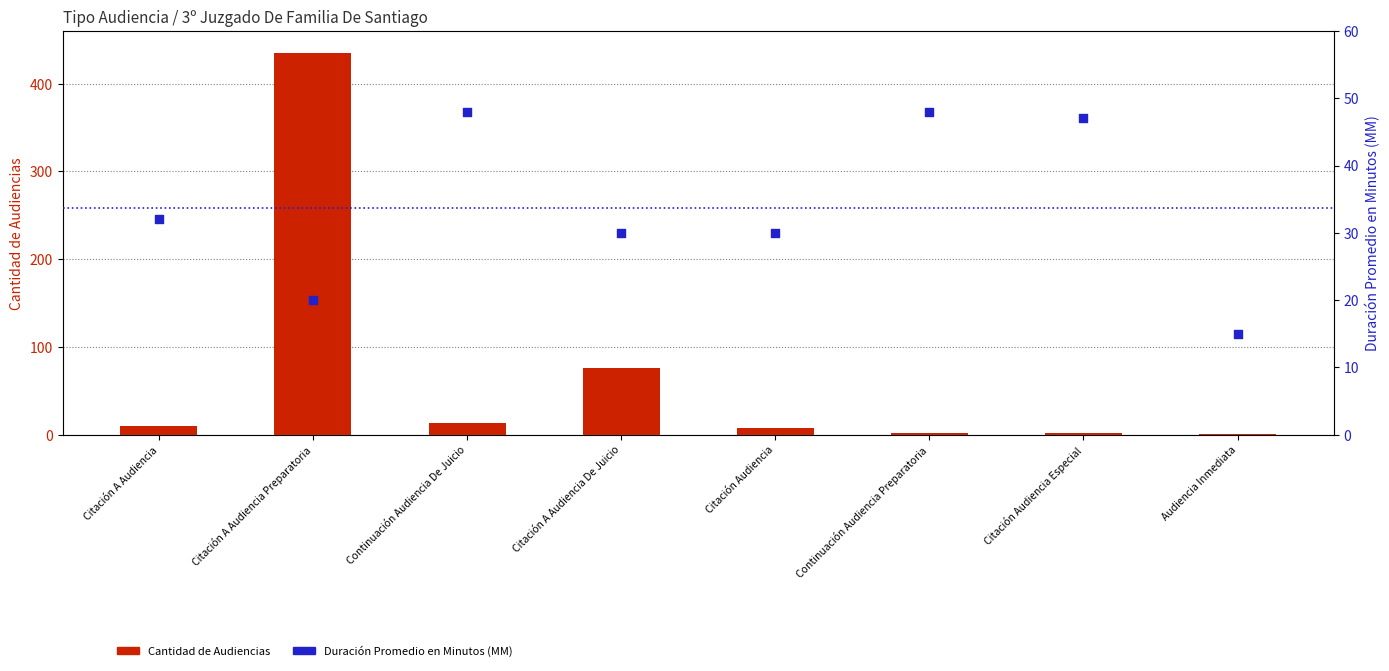

At which category is the sum across all series the highest?

Citación A Audiencia Preparatoria